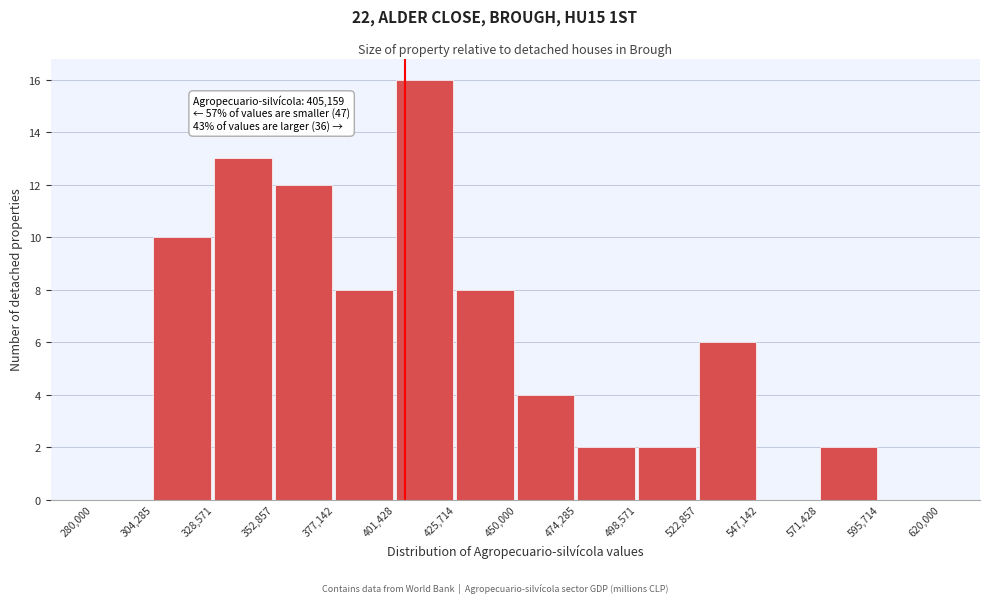

Which range on the x-axis has the tallest bar?

401,428 to 425,714